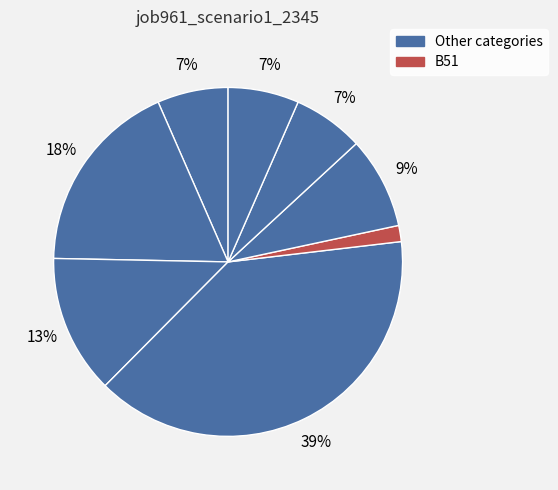

How many segments does this pie chart have?

8